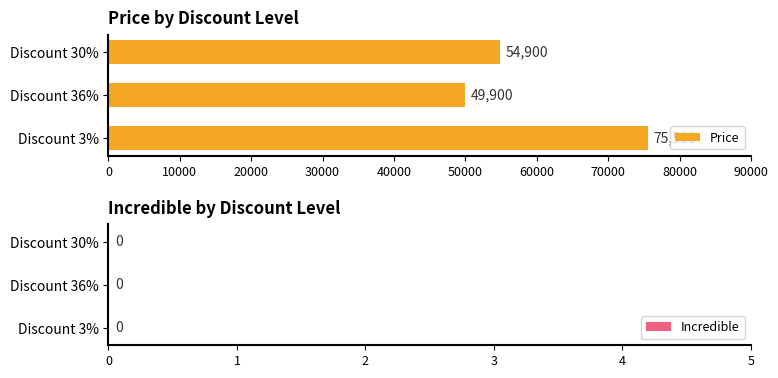

What is the difference between the maximum and second lowest values?

20660